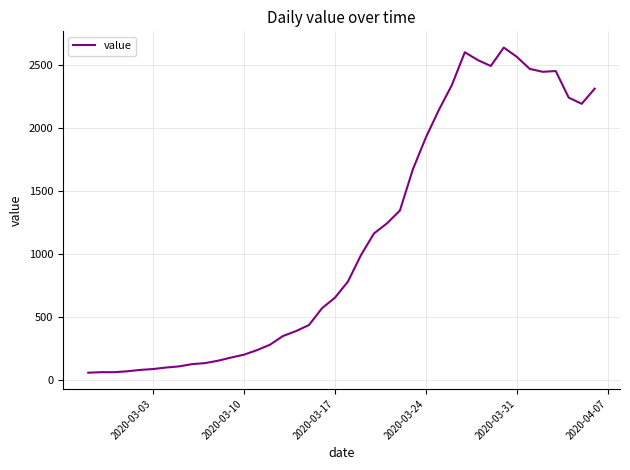

What is the minimum value shown in the chart?

61